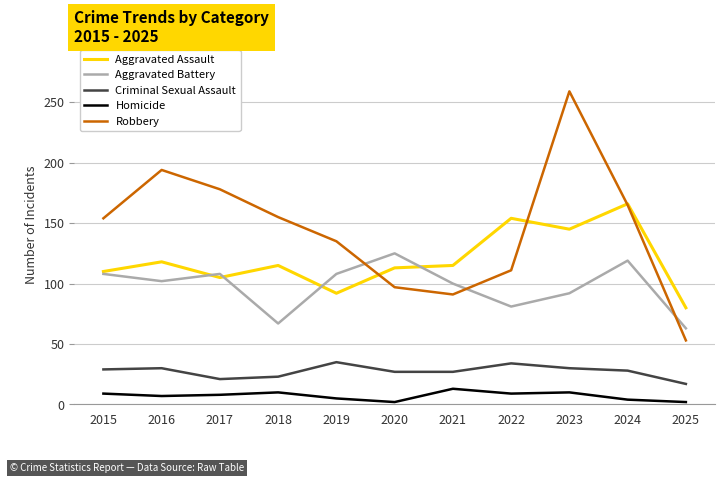

Which series has the largest range (max minus min)?

Robbery